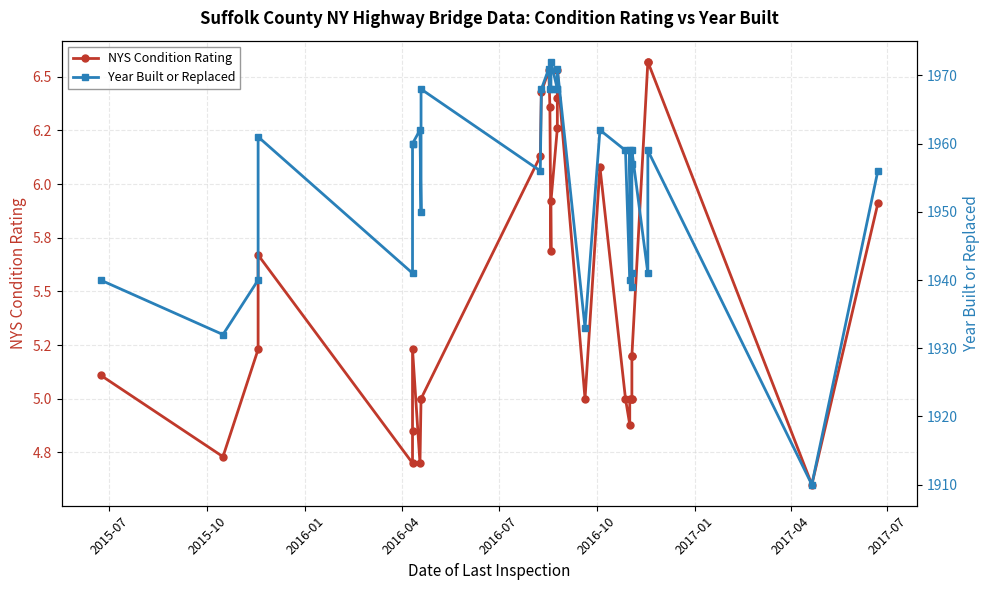

The value of Year Built or Replaced at 2016-01 is 1940.0. True or false?

True